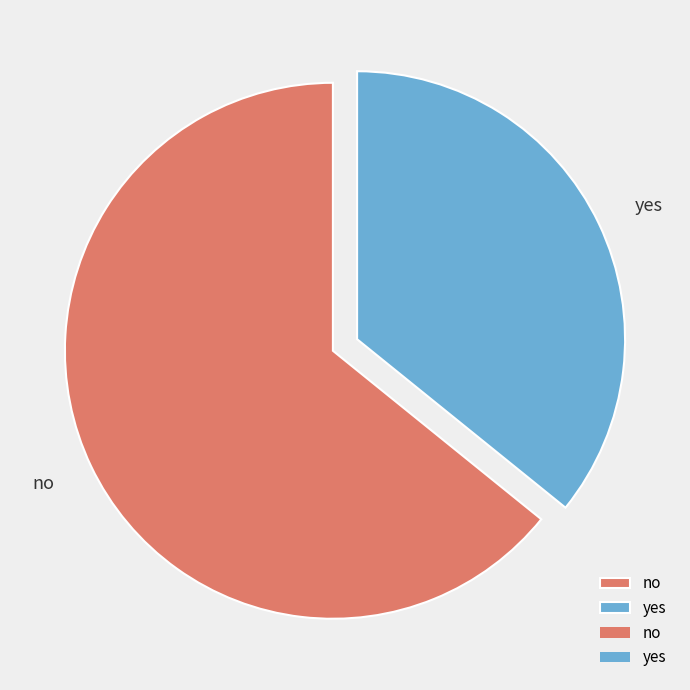

To the nearest percent, what percentage of the pie is no?

64%